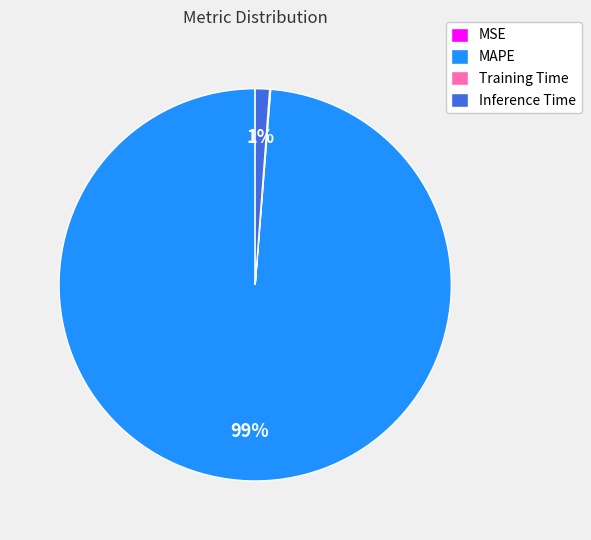

What percentage is the MAPE slice, to the nearest percent?

99%